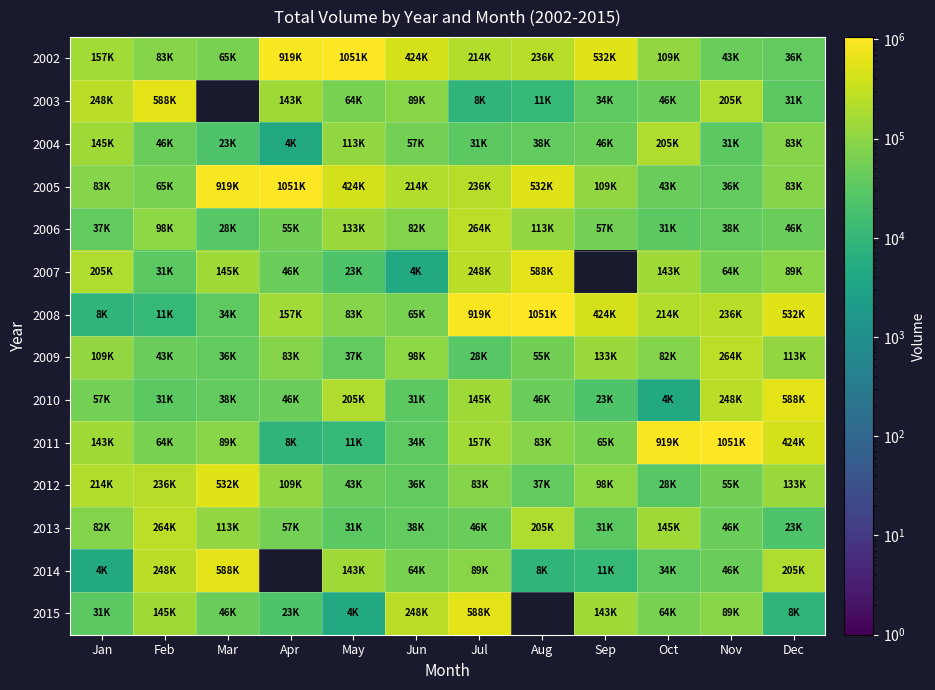

At which label does 2015 first exceed 89560?

Feb